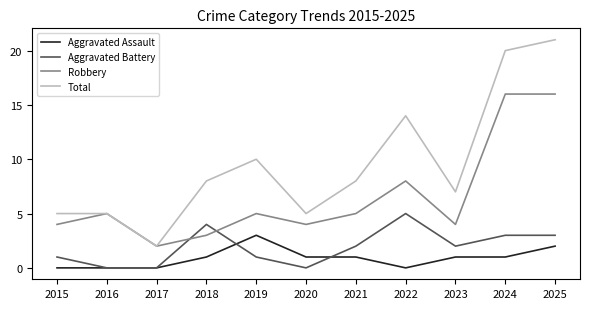

What is the spread (max minus min) of values at 2019?

9